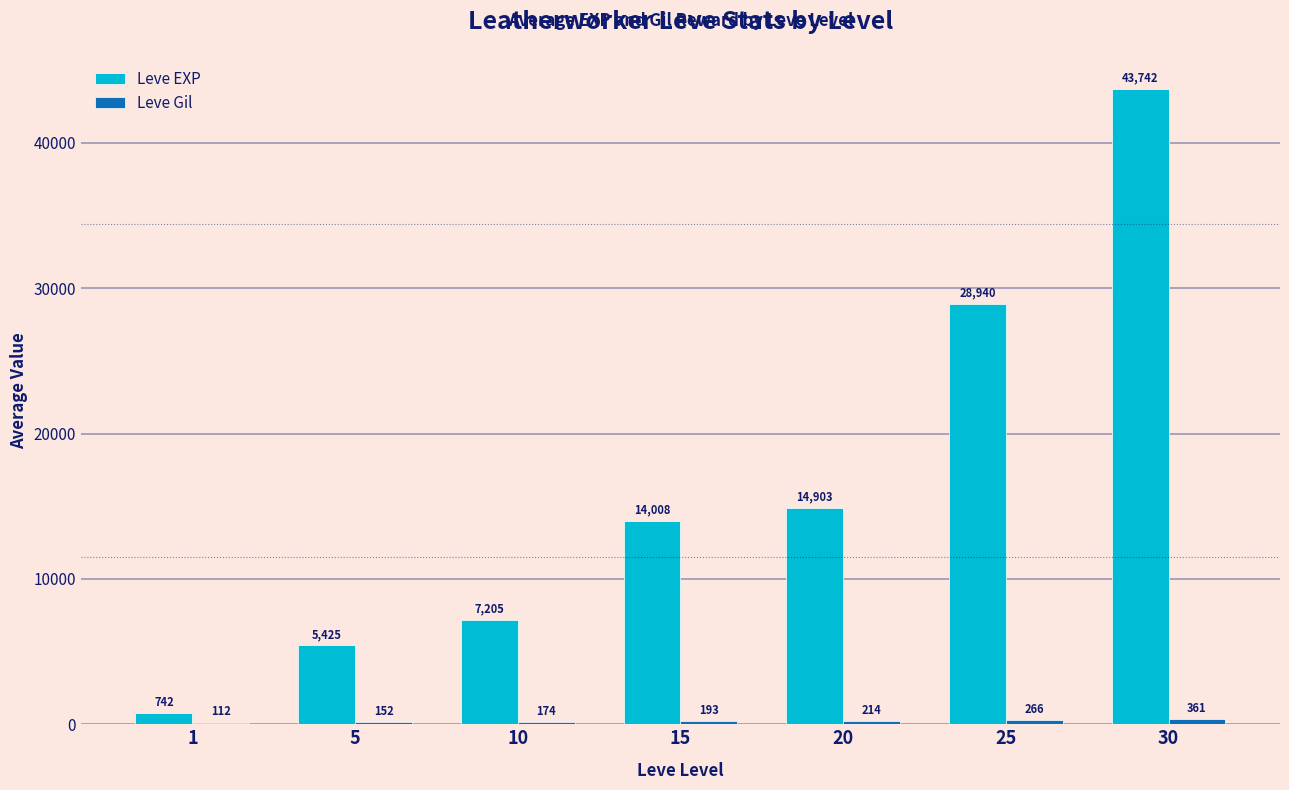

At which category is the sum across all series the highest?

30